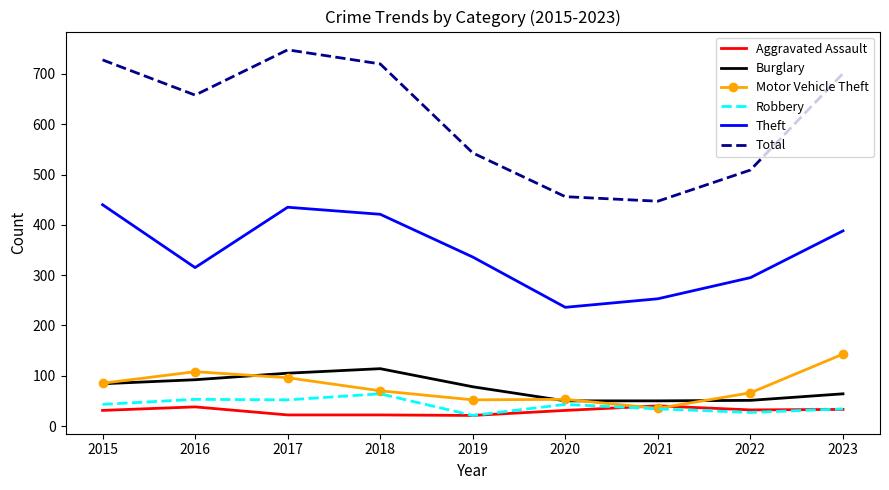

Which category has the highest value in the Robbery series?

2018